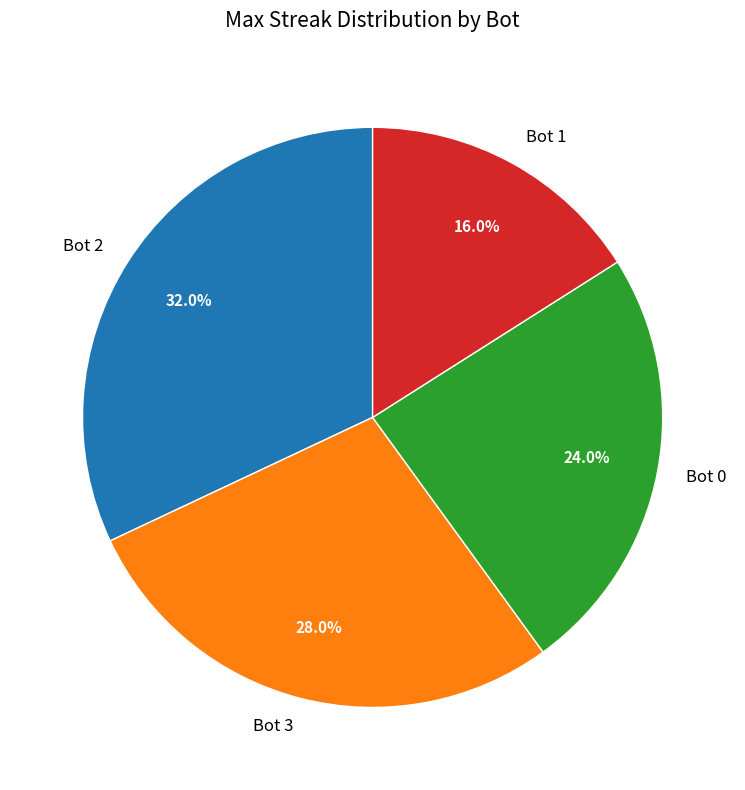

What percentage is the Bot 2 slice, to the nearest percent?

32%